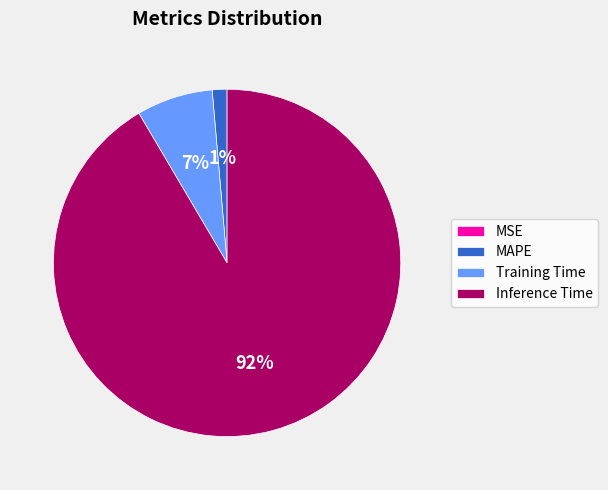

To the nearest percent, what portion does MAPE represent?

1%